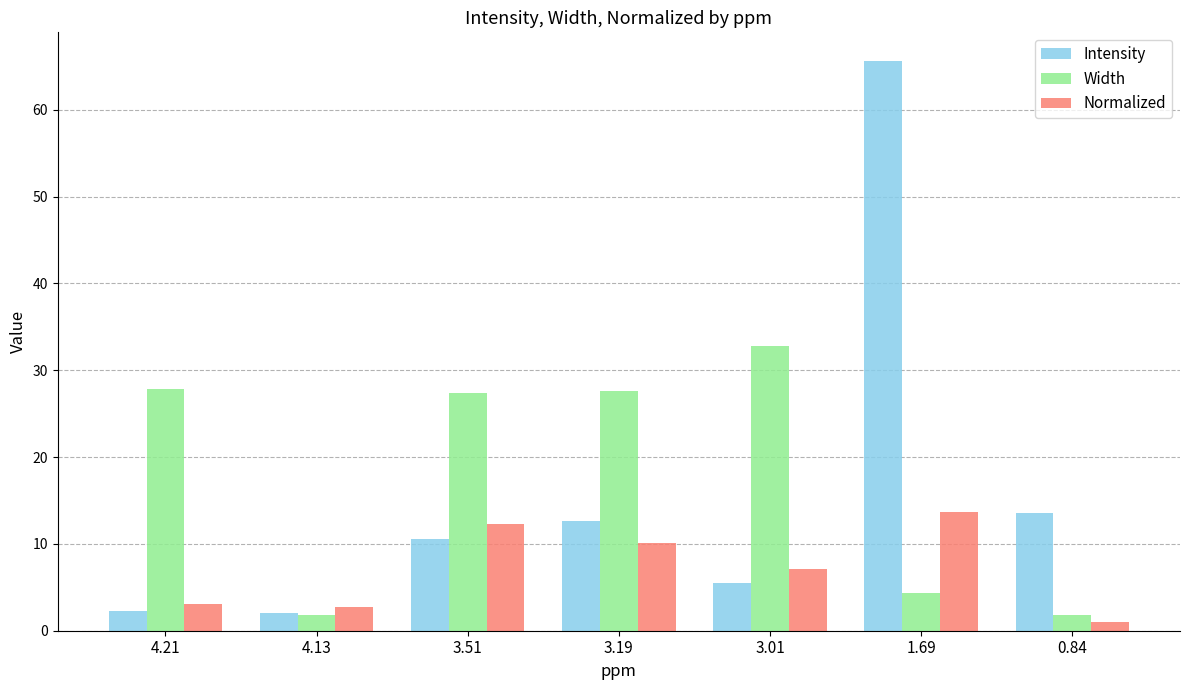

What is the label of the 1st bar from the left?

4.21